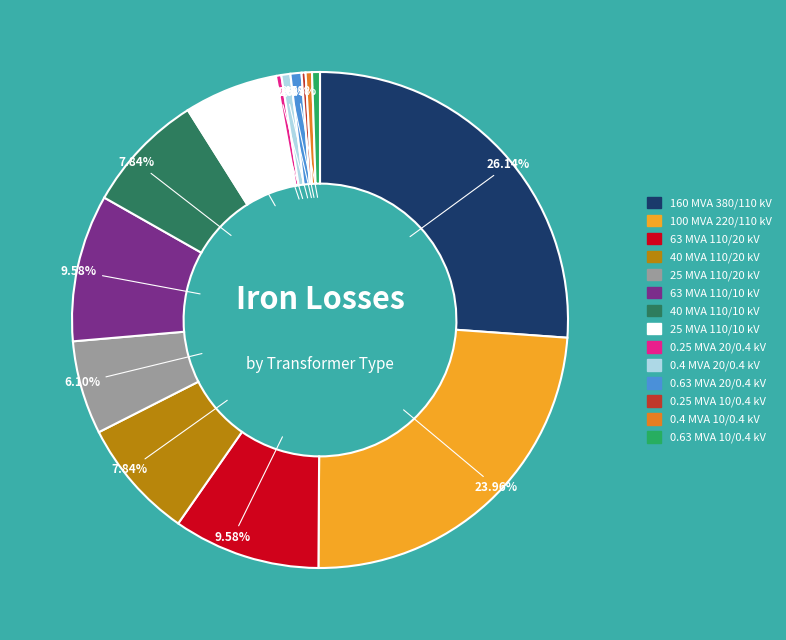

To the nearest percent, what is the combined percentage of 63 MVA 110/20 kV and 100 MVA 220/110 kV?

34%